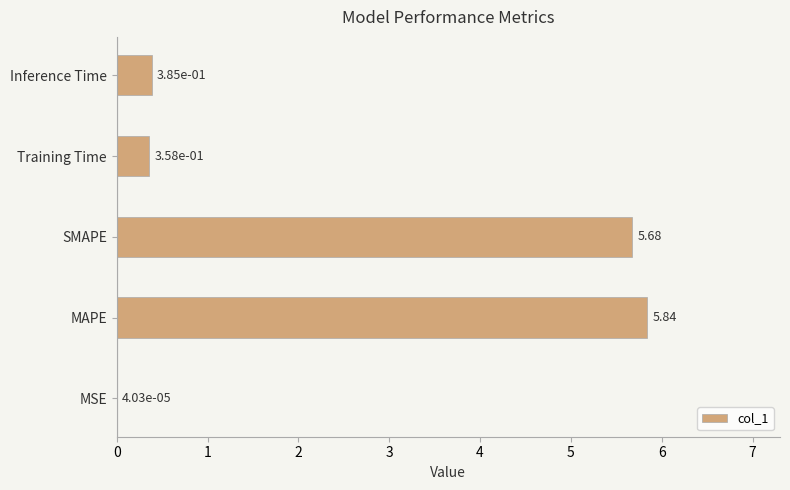

Which has a higher value, MSE or SMAPE?

SMAPE